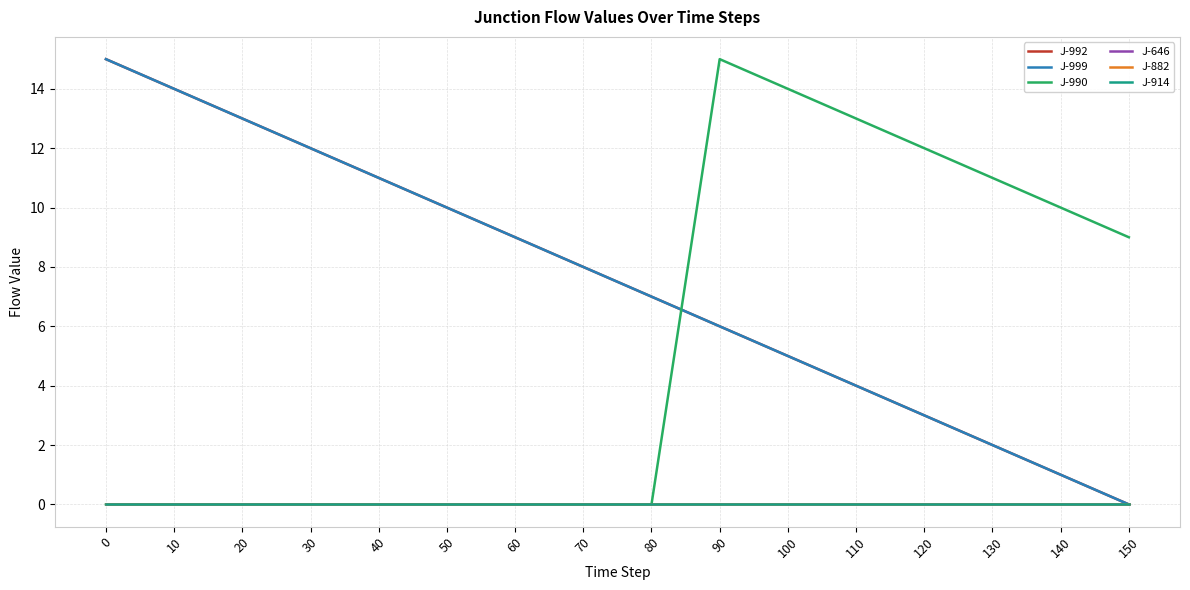

Between 80 and 110, which series saw the biggest shift?

J-990